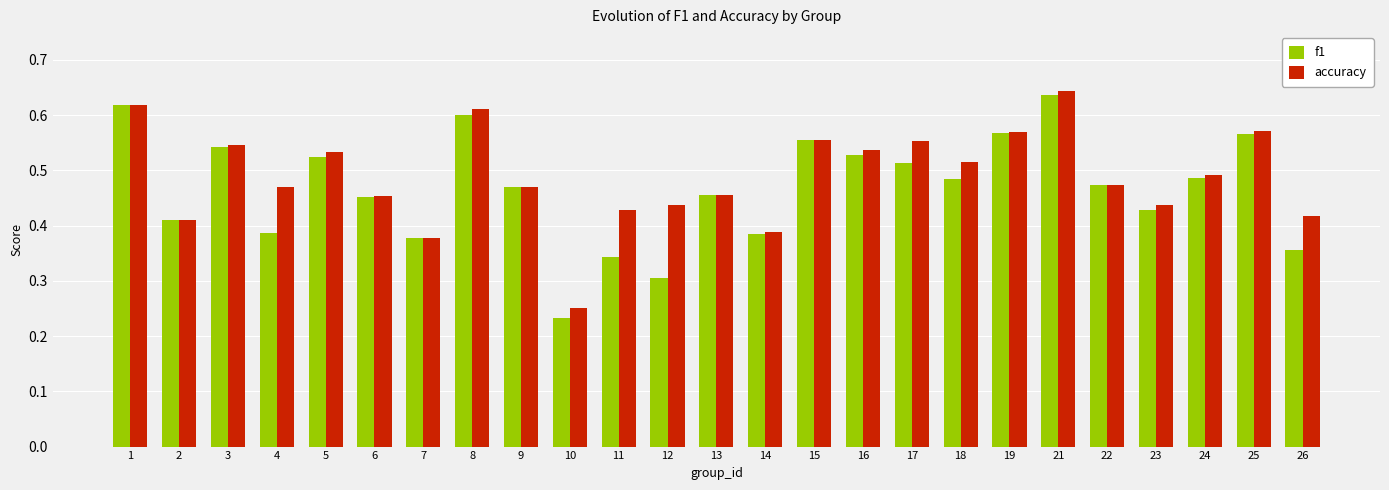

At which category is the sum across all series the highest?

21